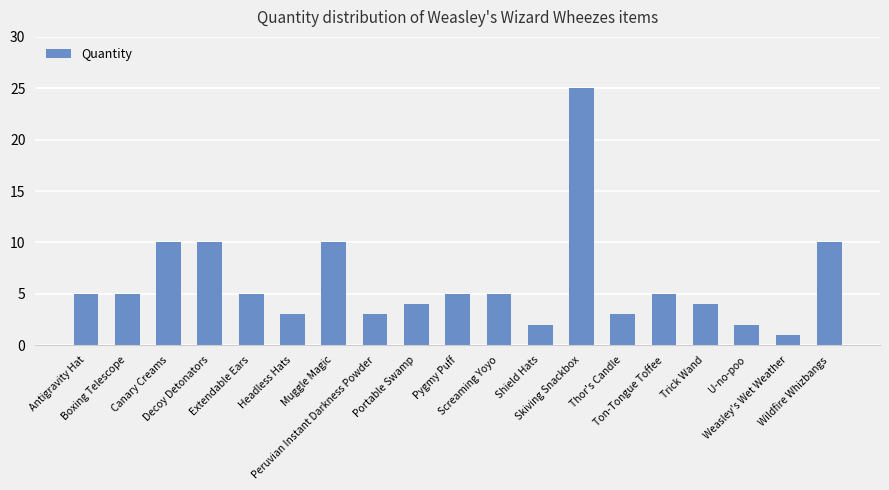

Is it true that the value at U-no-poo is 2?

True